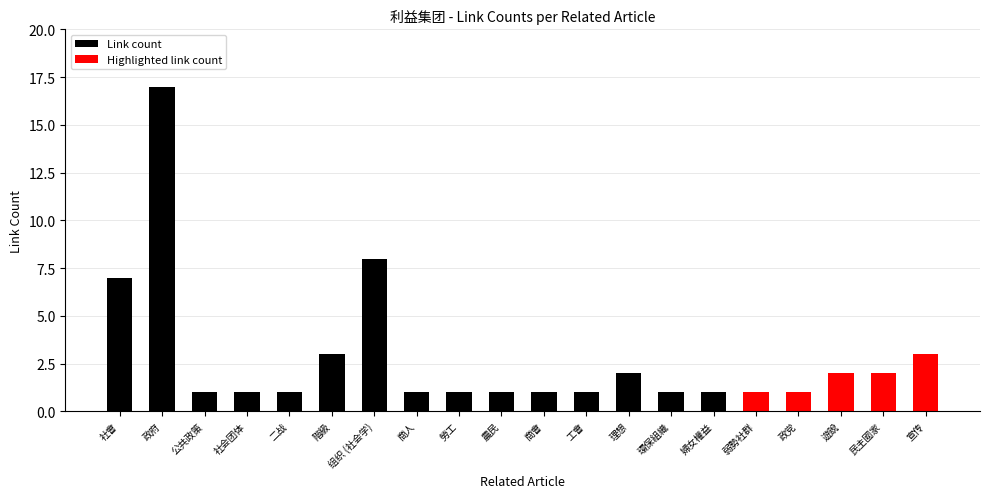

Between 階級 and 社会团体, which is larger?

階級